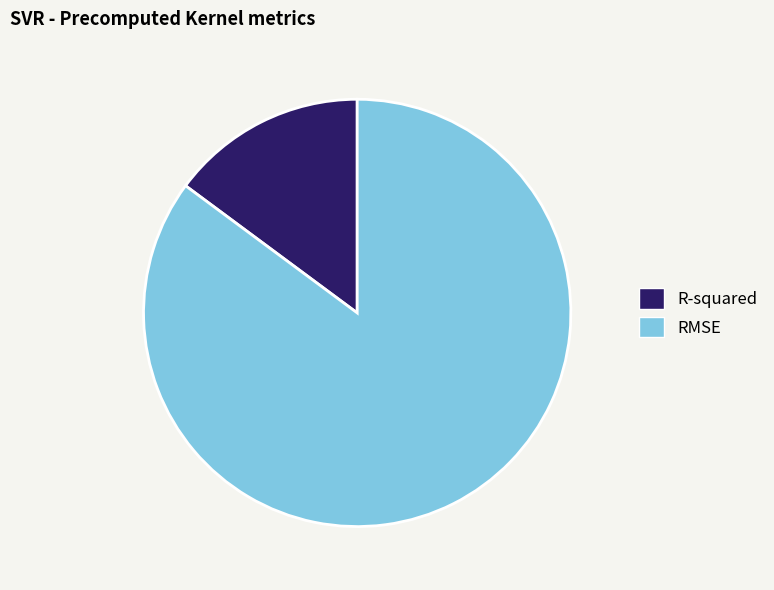

Is there any slice that represents more than half of the pie?

Yes